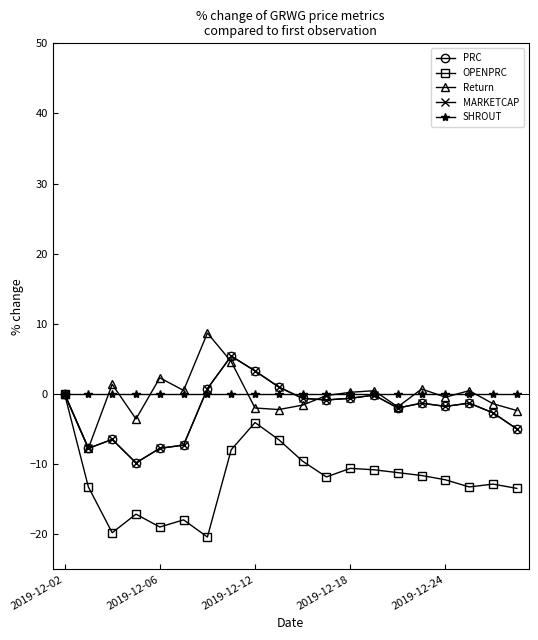

Does the chart have visible grid lines?

No